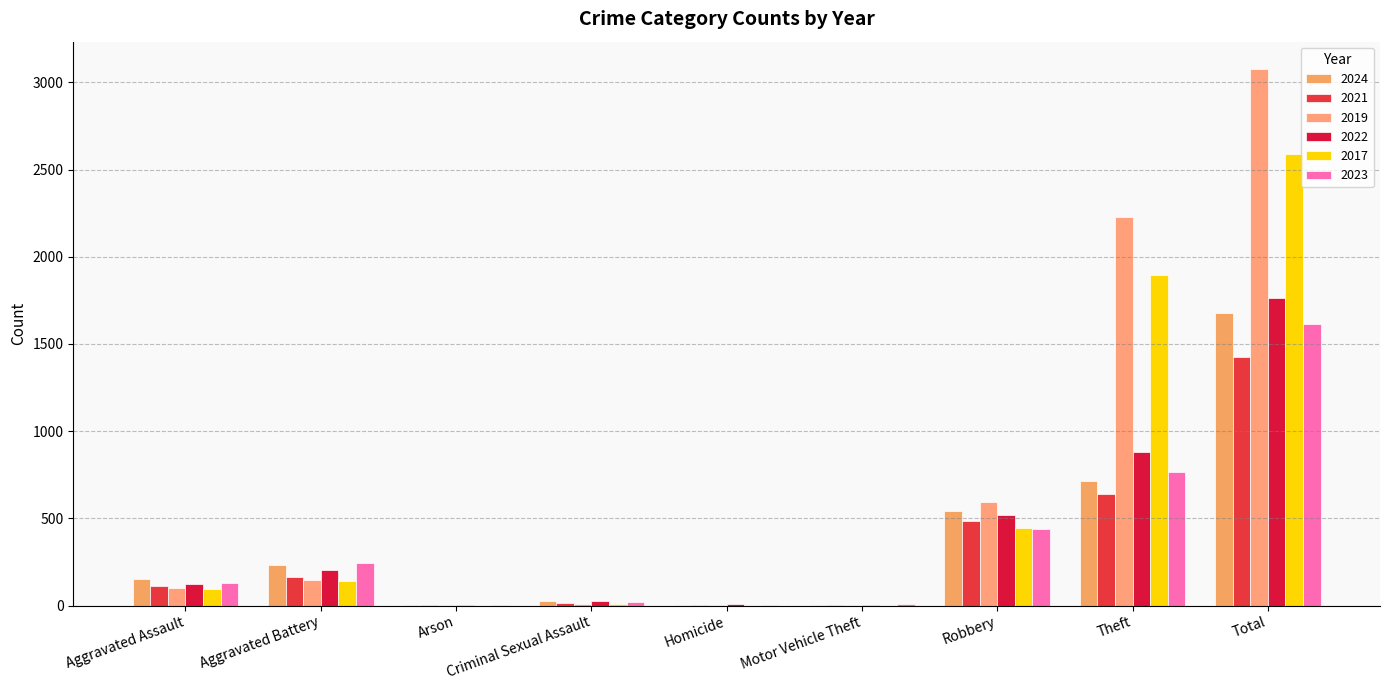

At Homicide, list the series in order from largest to smallest.

2022, 2021, 2024, 2019, 2023, 2017